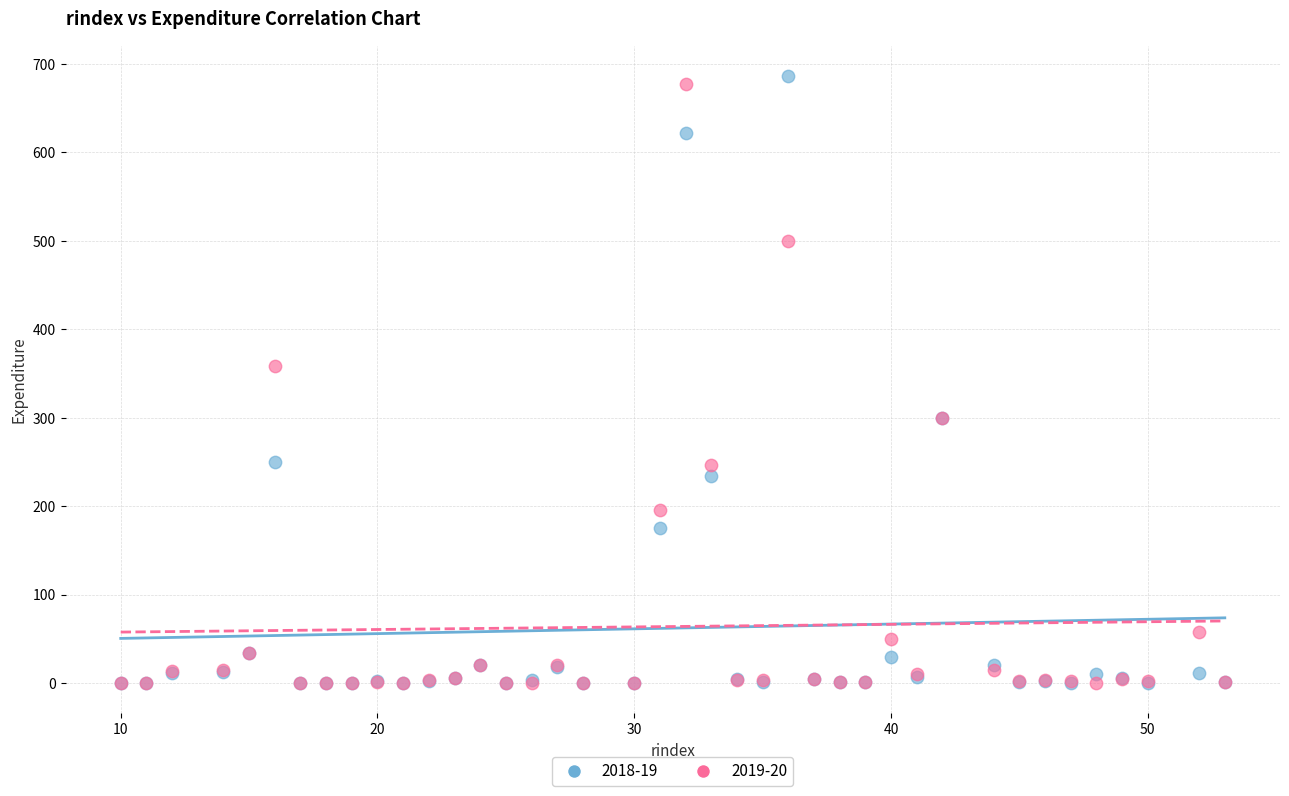

Across all series, what Y value is closest to 343?

359.1